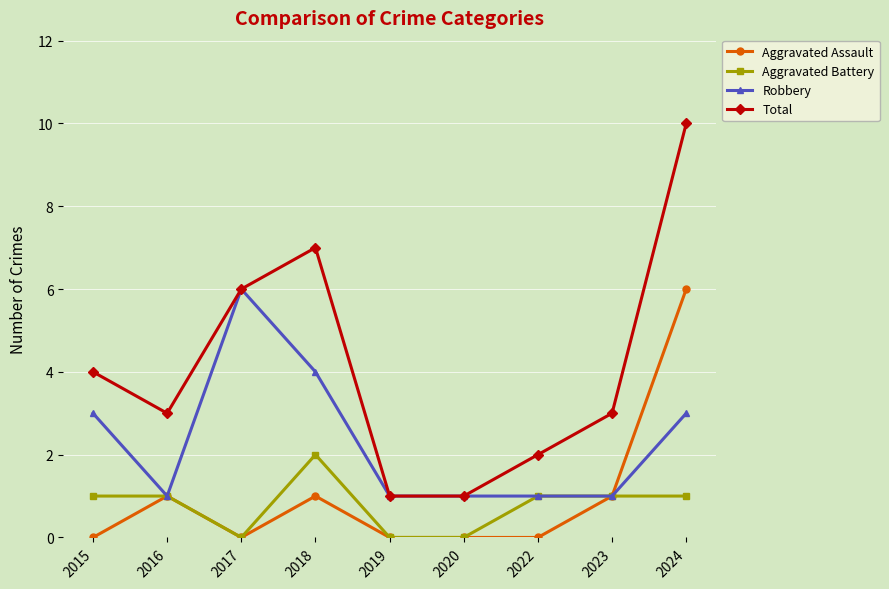

At which category does Aggravated Battery reach its first local valley?

2017